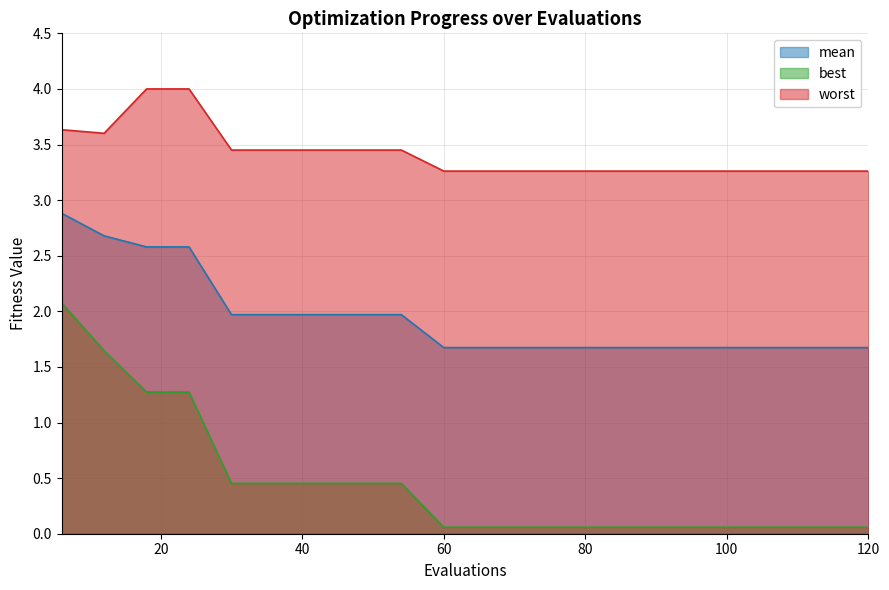

How many lines are shown in the chart?

3